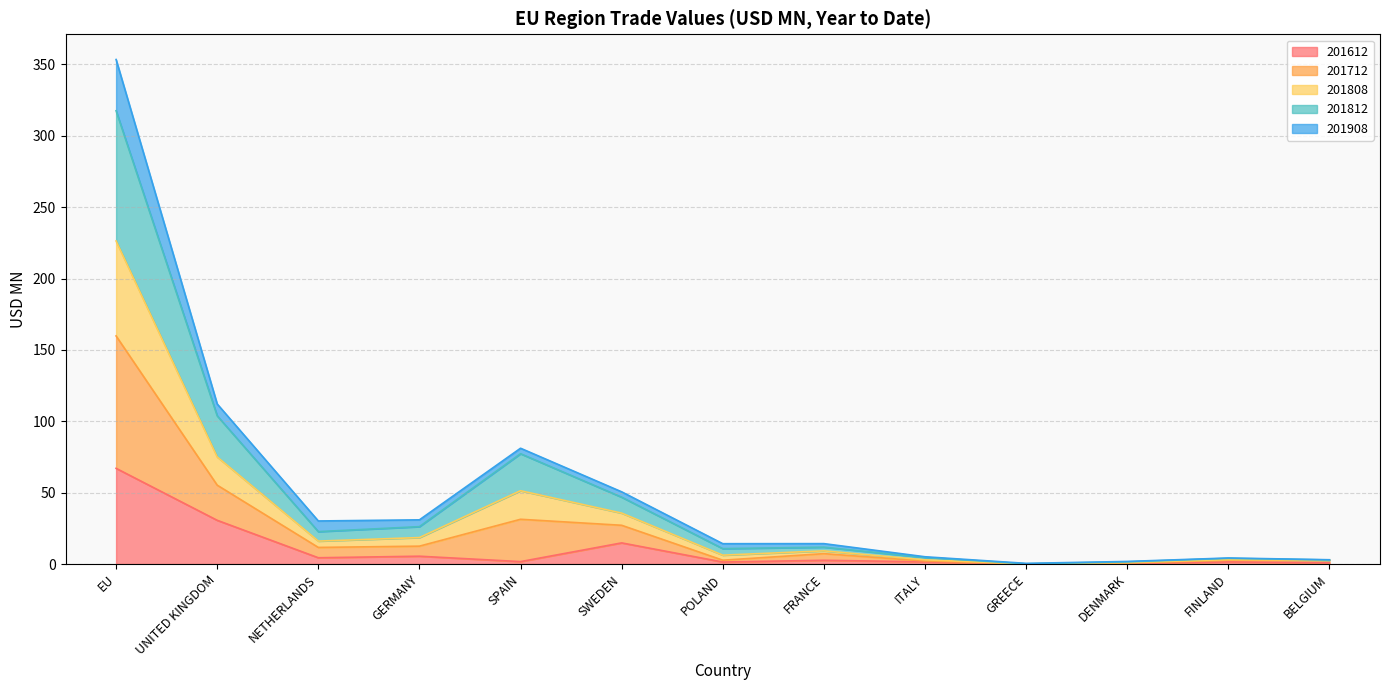

What is the highest value of the 201612 series?

67.0